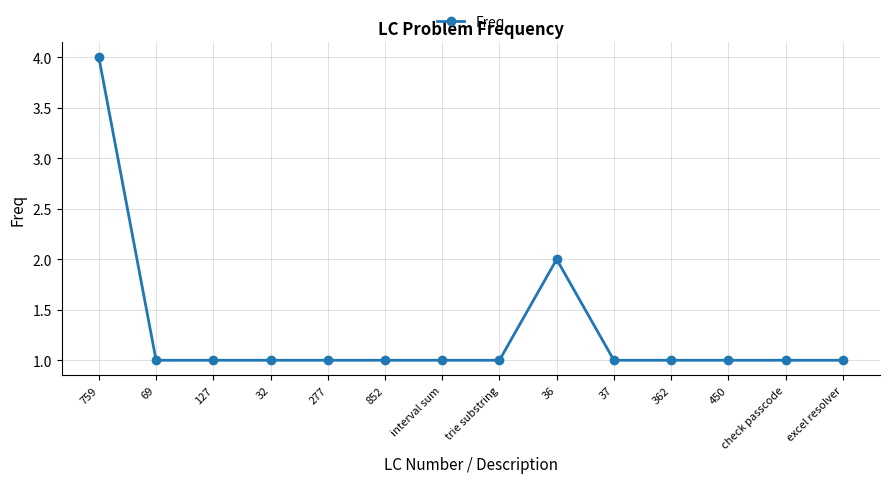

Reading right to left, what are all the values shown in this chart?

1	1	1	1	1	2	1	1	1	1	1	1	1	4